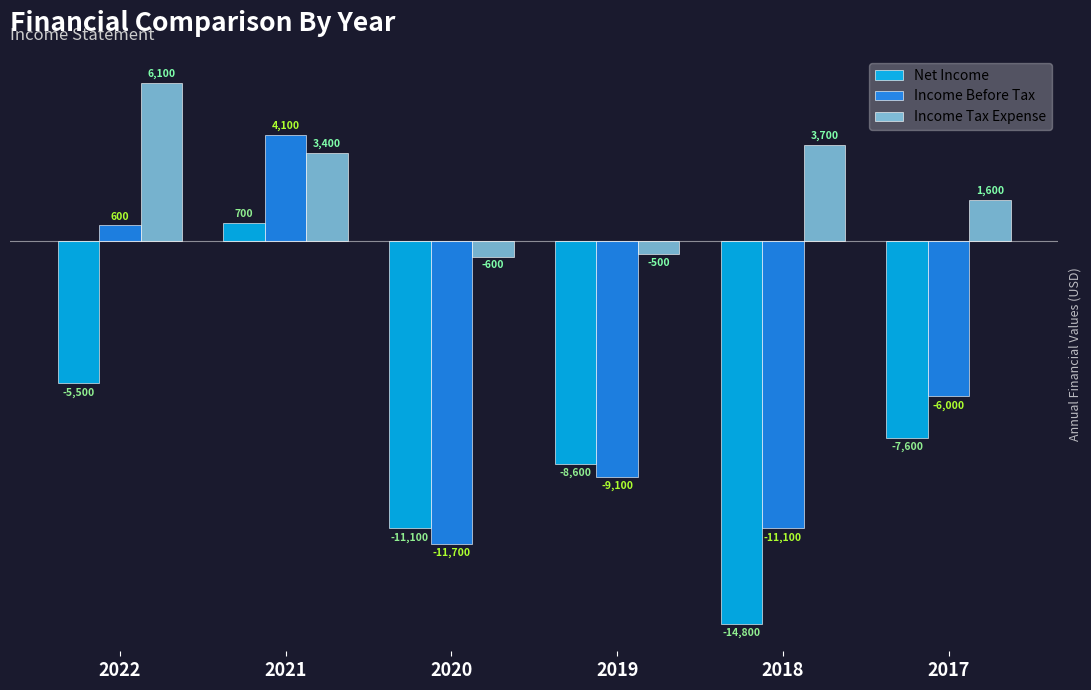

How many values in Income Tax Expense are above zero?

4